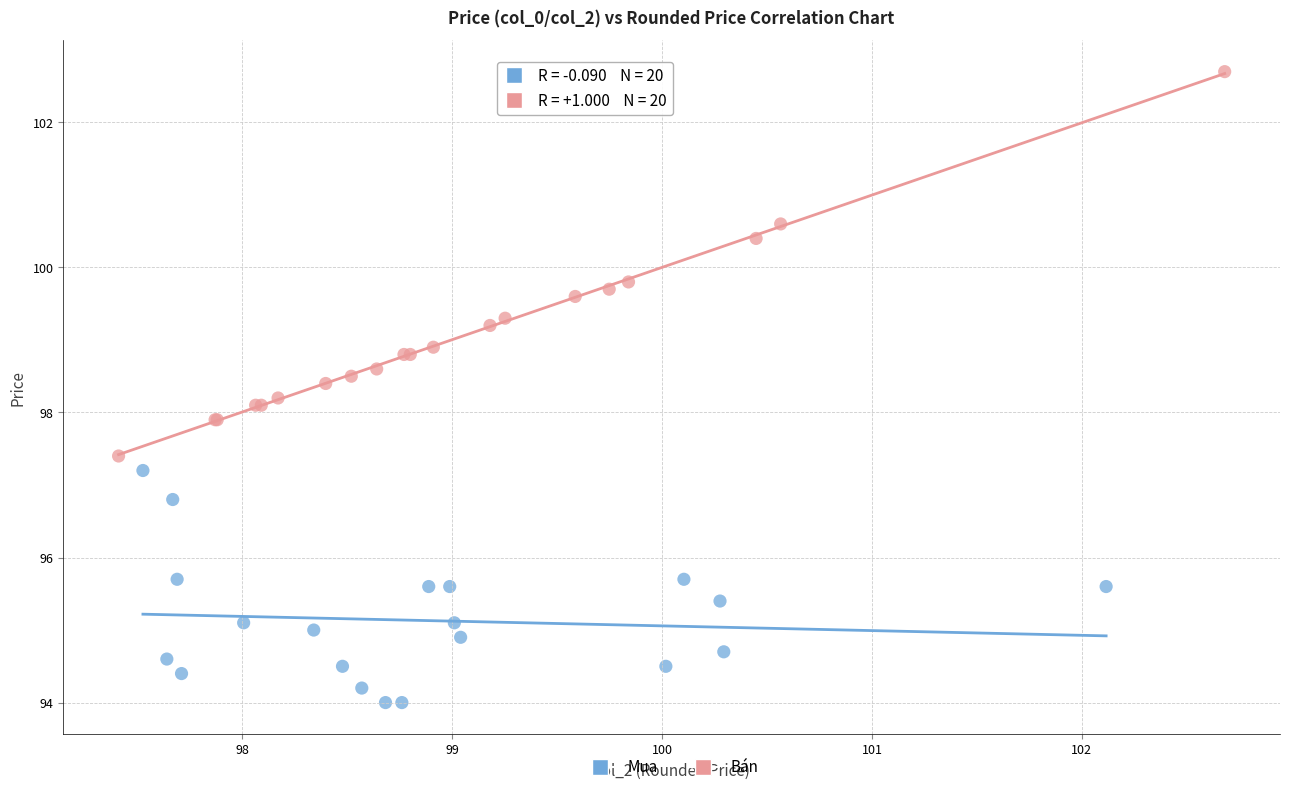

Which series reaches the minimum Y coordinate?

Mua